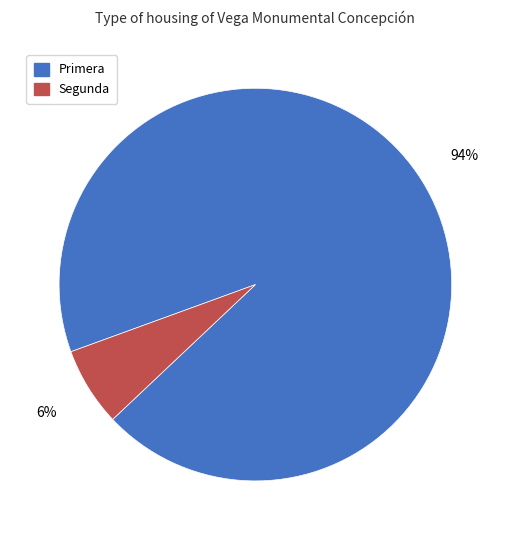

To the nearest percent, what is the average slice percentage?

50%